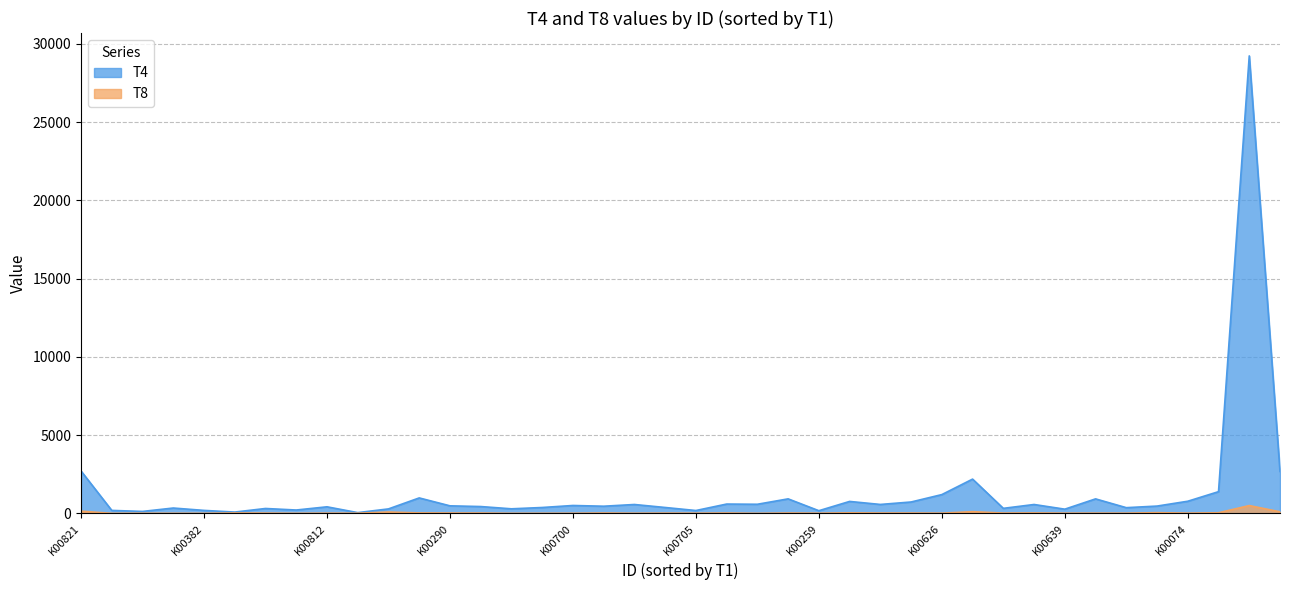

At which label is T8 closest to 250?

K00821